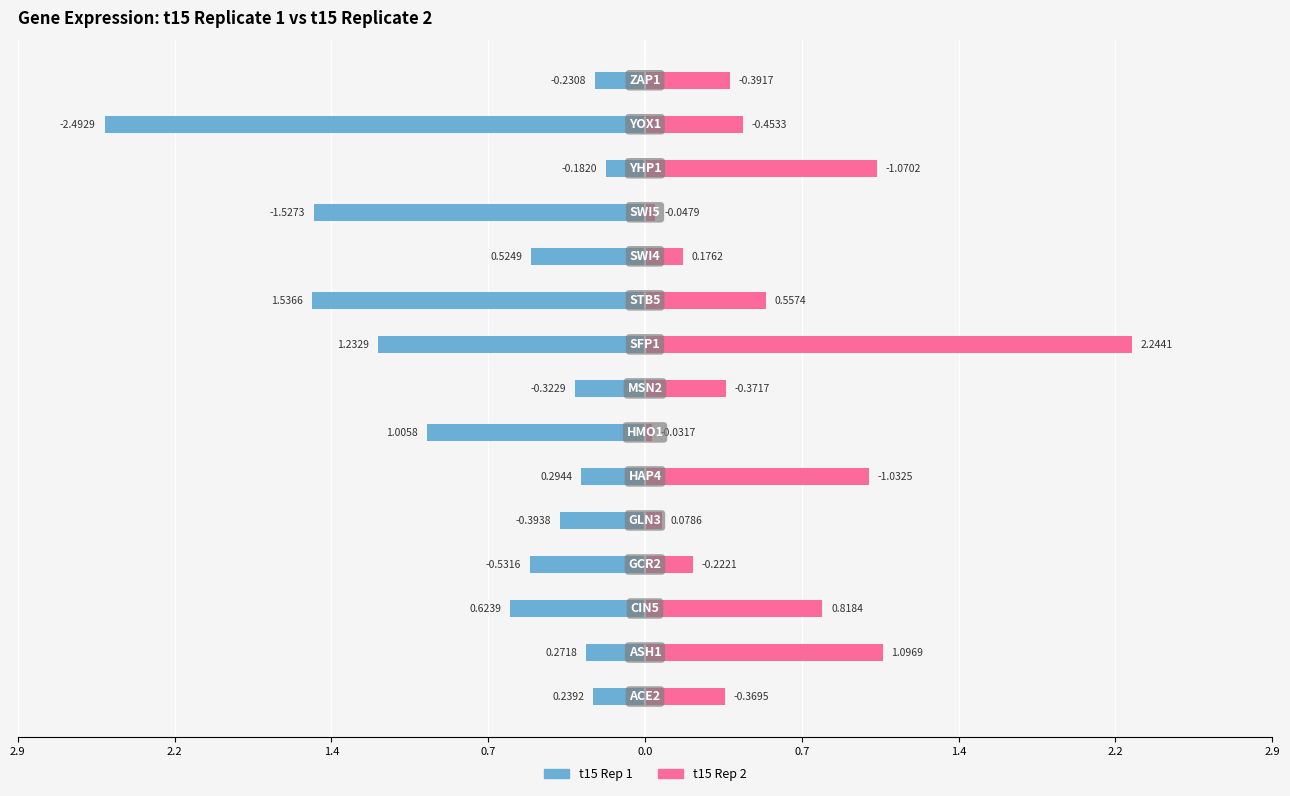

Rank the series by their average value, from lowest to highest.

t15 Rep 1, t15 Rep 2